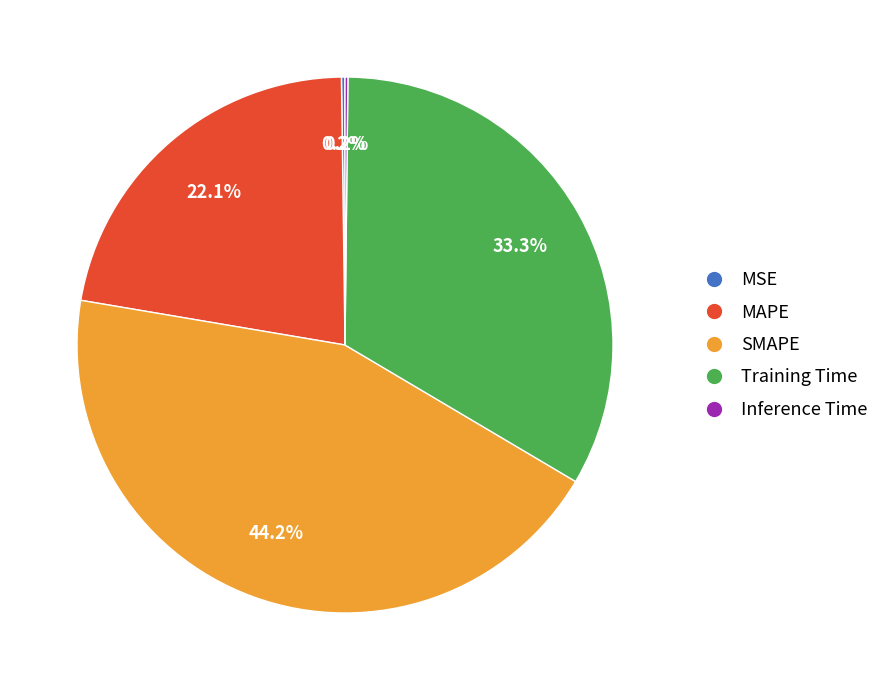

What percentage is the MAPE slice, to the nearest percent?

22%